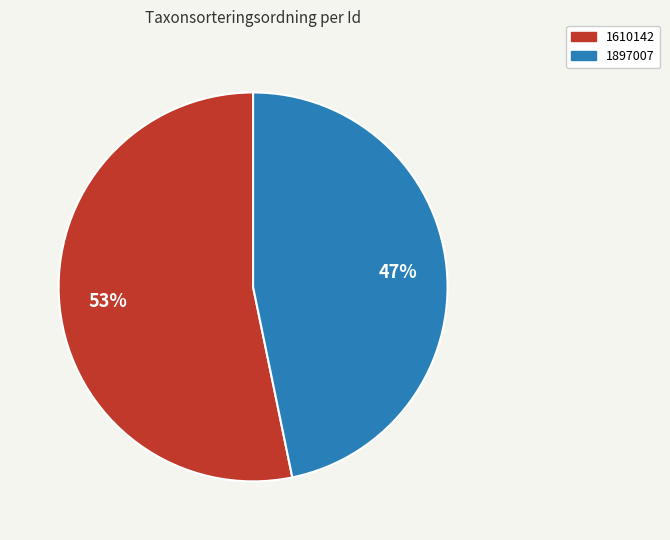

Between 1610142 and 1897007, which is larger?

1610142